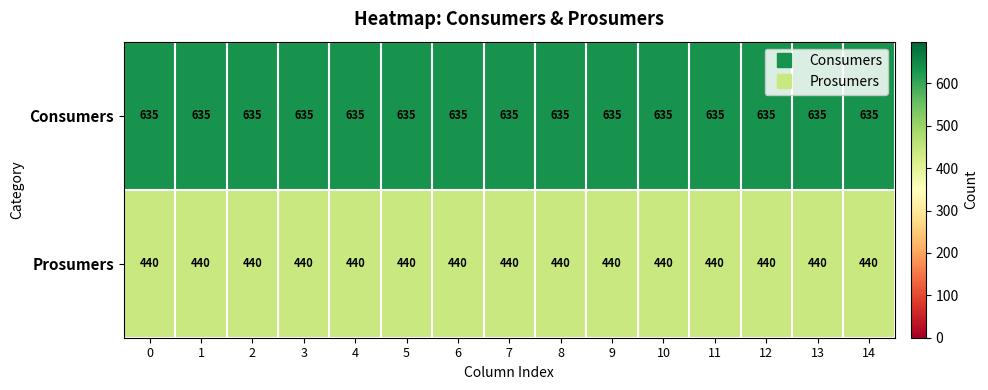

The value of Prosumers at 9 is 440. True or false?

True